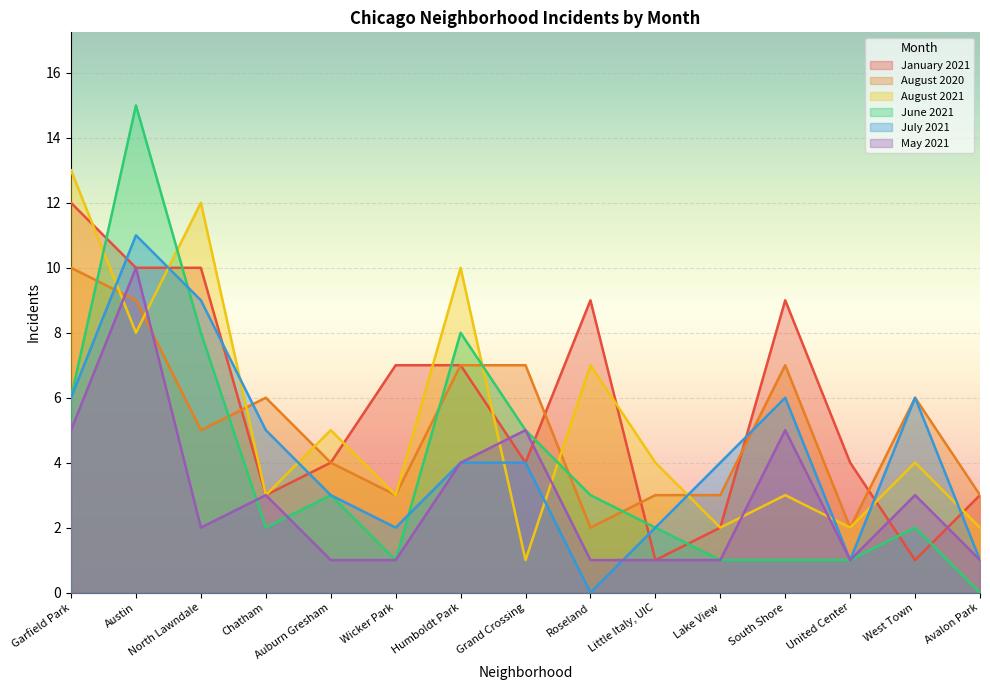

Which series ends up on top after the final intersection of August 2020 and January 2021?

August 2020